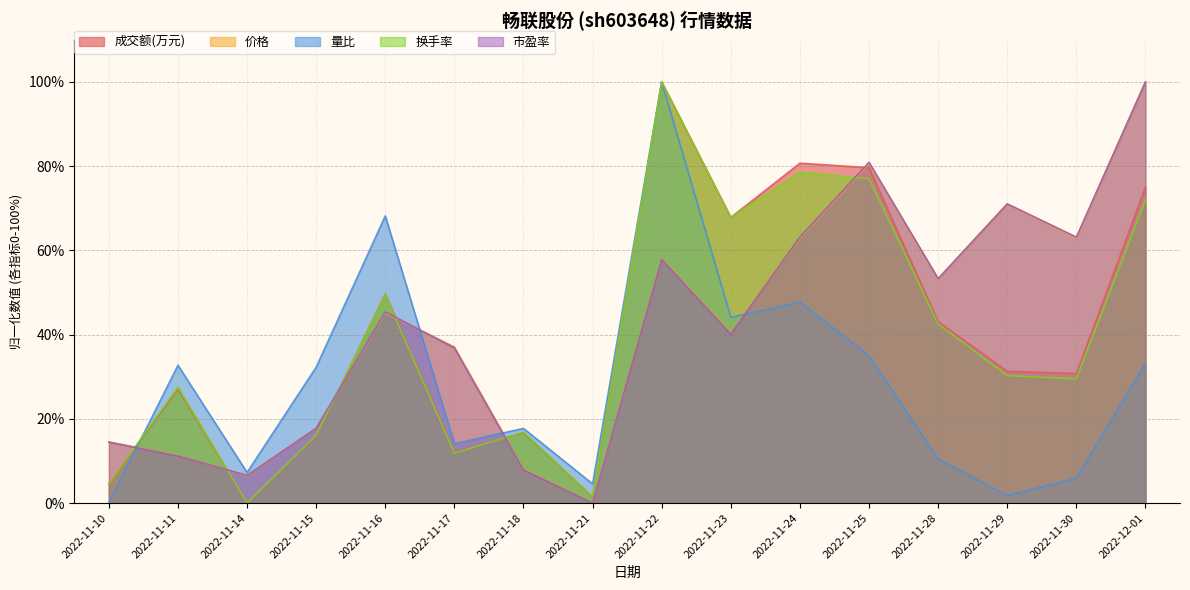

What is the label of the 12th point from the right?

2022-11-16